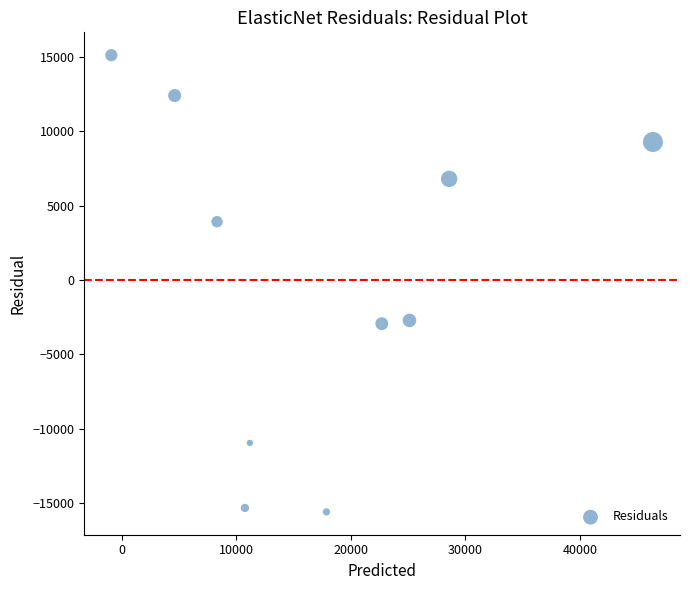

What is the range of Y values (max minus min)?

30663.1